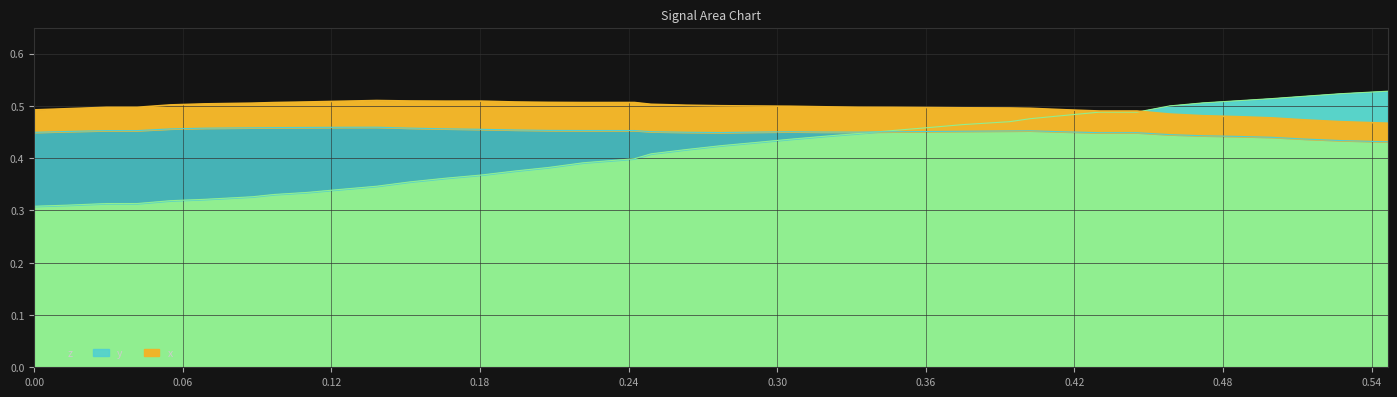

The value of y at 0.09688568 is 0.5. True or false?

True